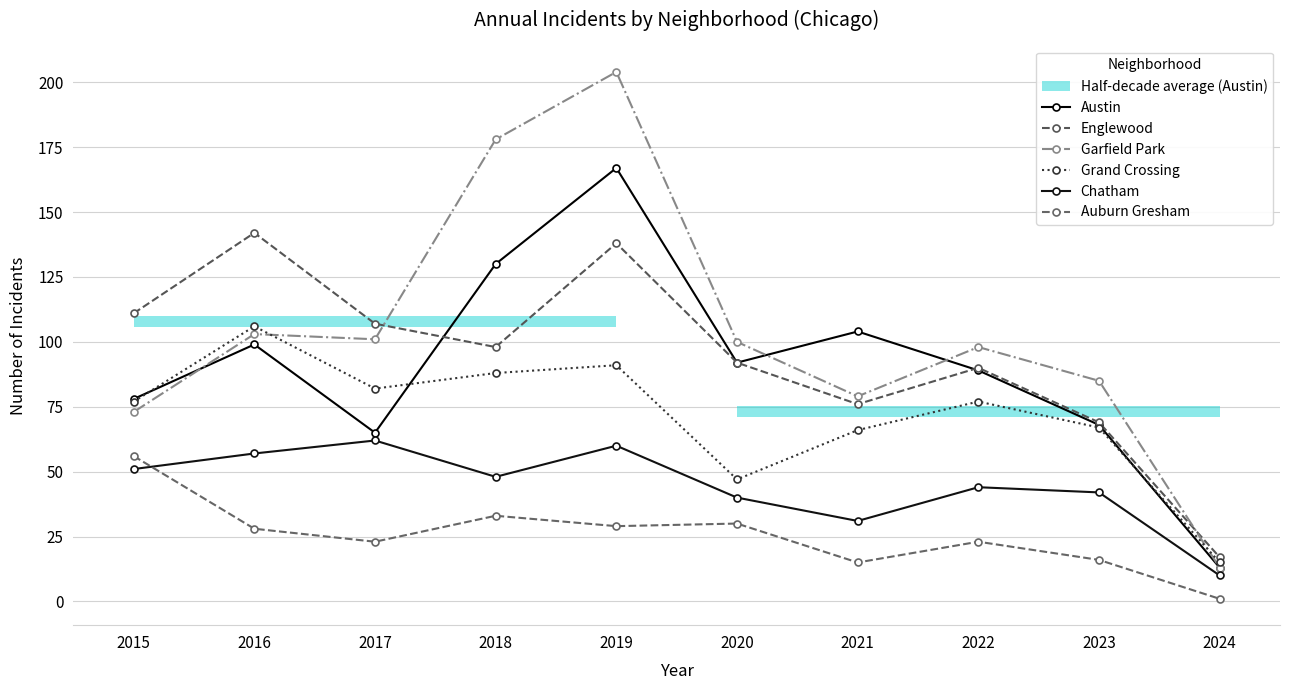

Rank the series by their maximum value, from highest to lowest.

Garfield Park, Austin, Englewood, Grand Crossing, Chatham, Auburn Gresham